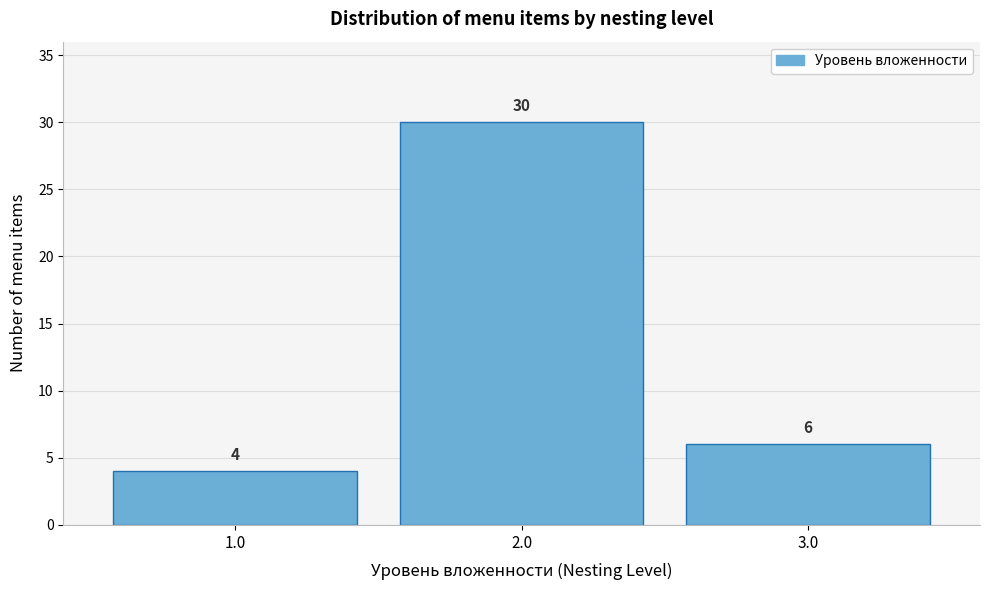

Reading left to right, transcribe all the data shown in this chart.

1.0=4	2.0=30	3.0=6